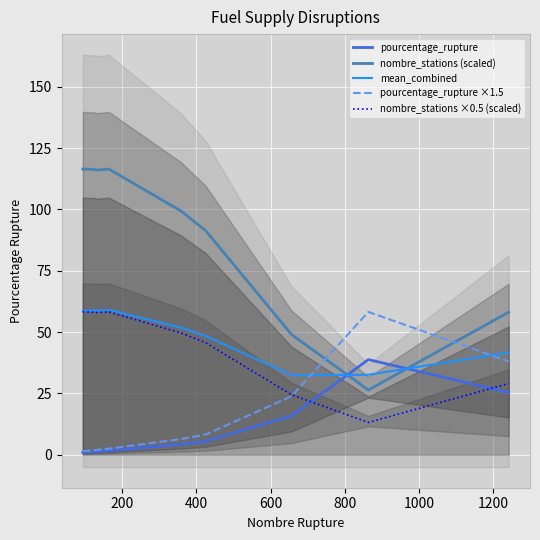

True or false: mean_combined and nombre_stations (scaled) cross at least once.

True